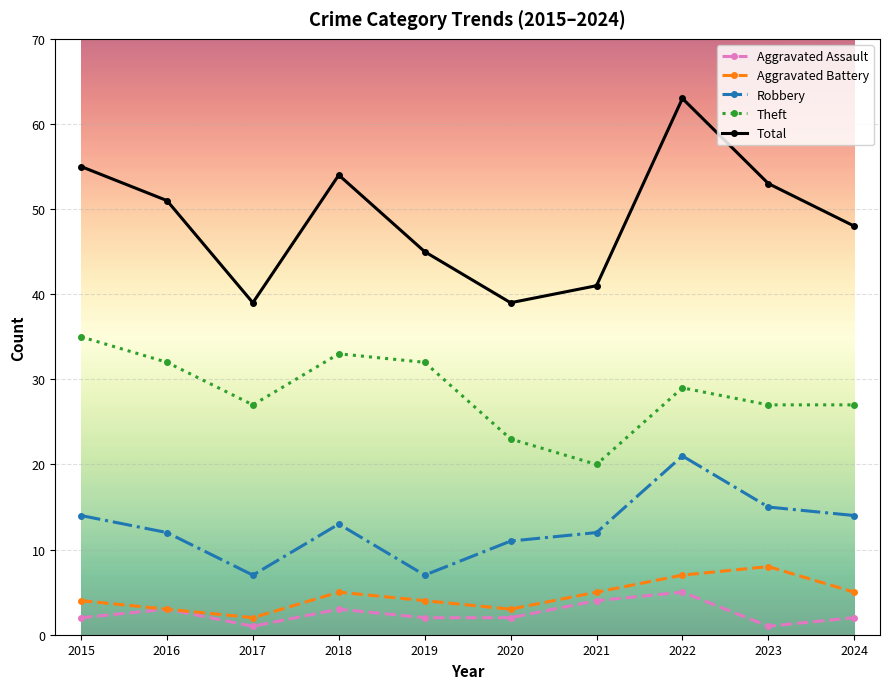

How many data points does each series have?

10